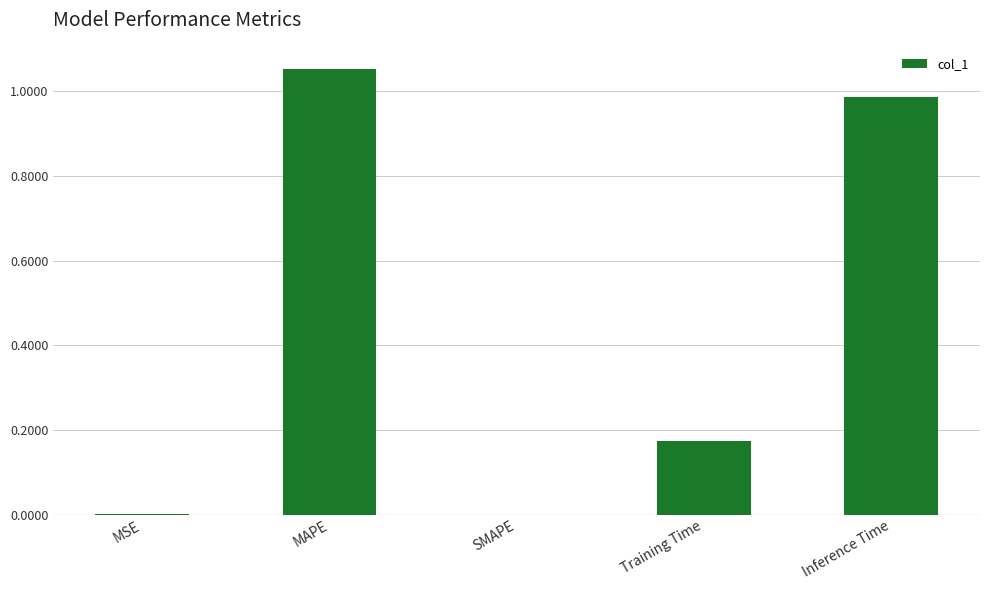

The chart shows a value of 0.1 at Training Time. True or false?

False